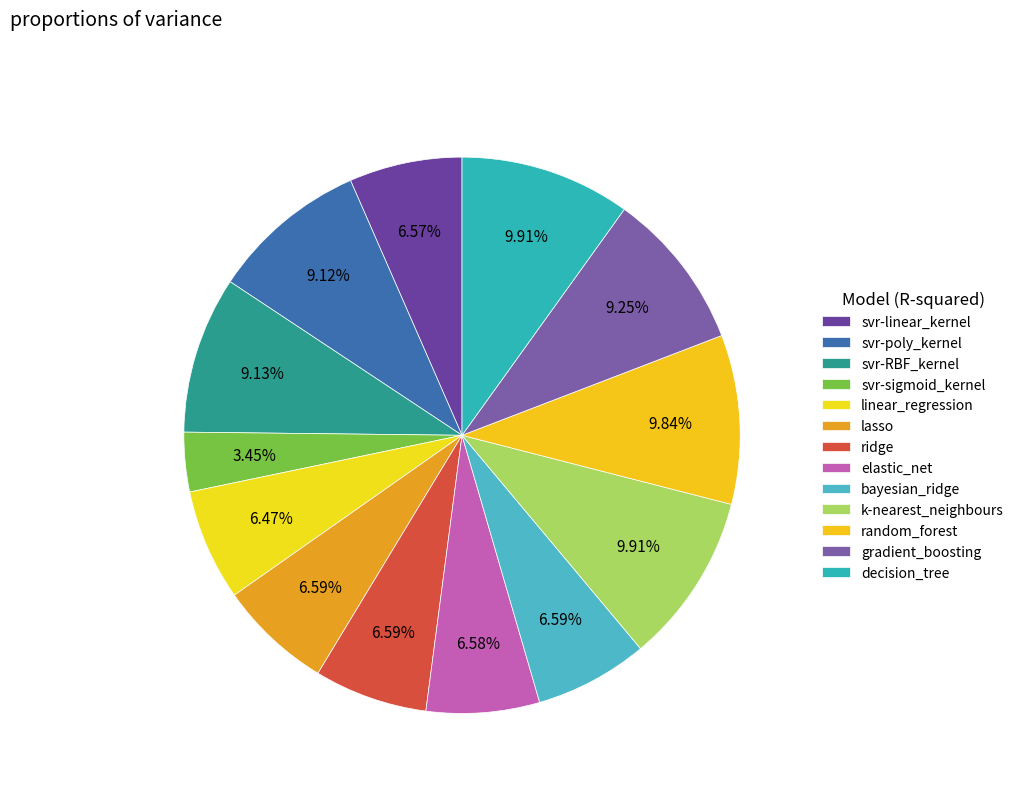

How many segments does this pie chart have?

13